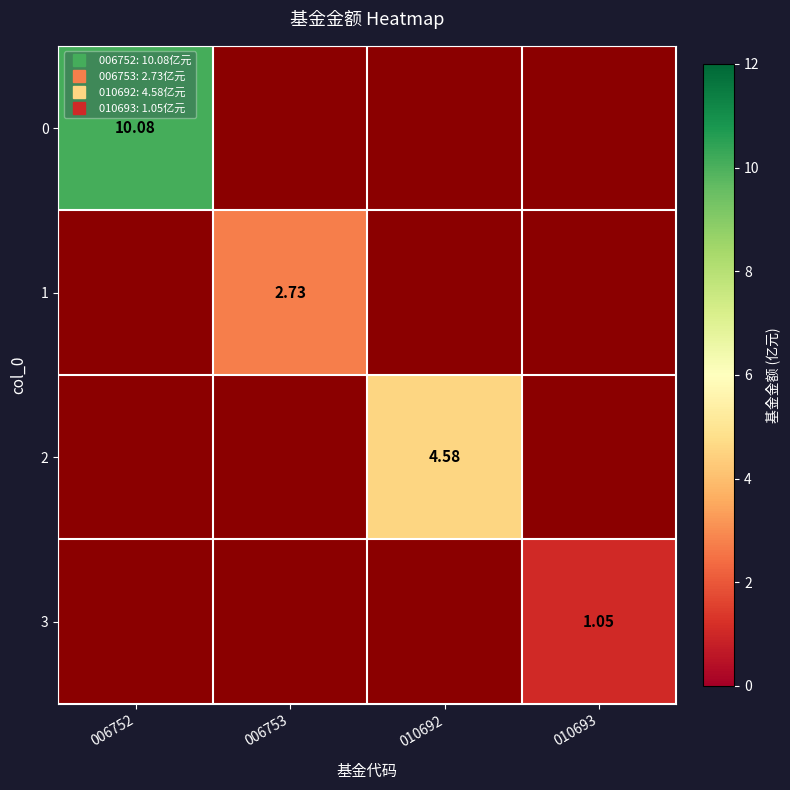

Is it true that 2 equals 1.6 at 010692?

False